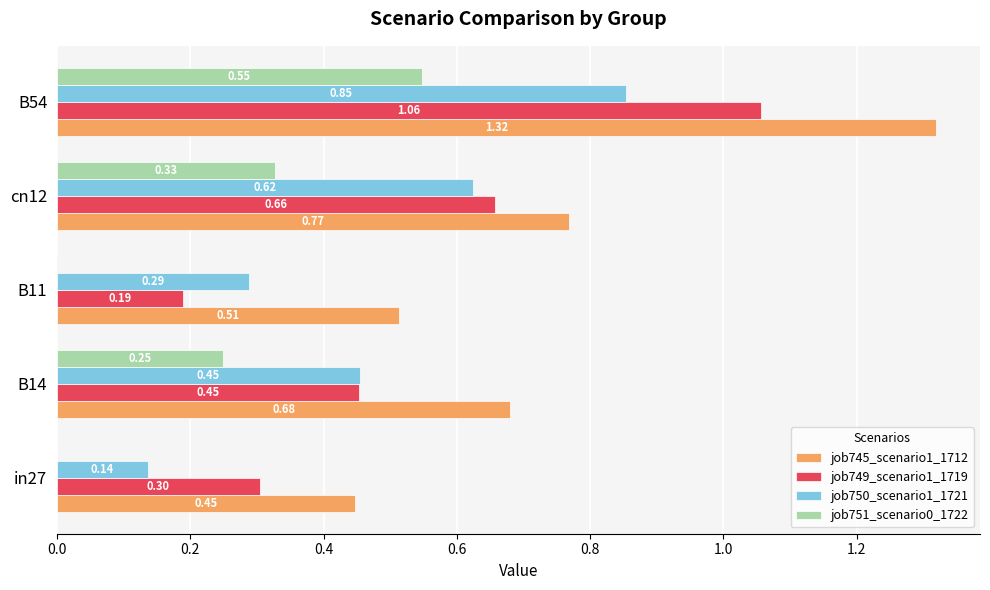

Which category has the highest value in the job751_scenario0_1722 series?

B54